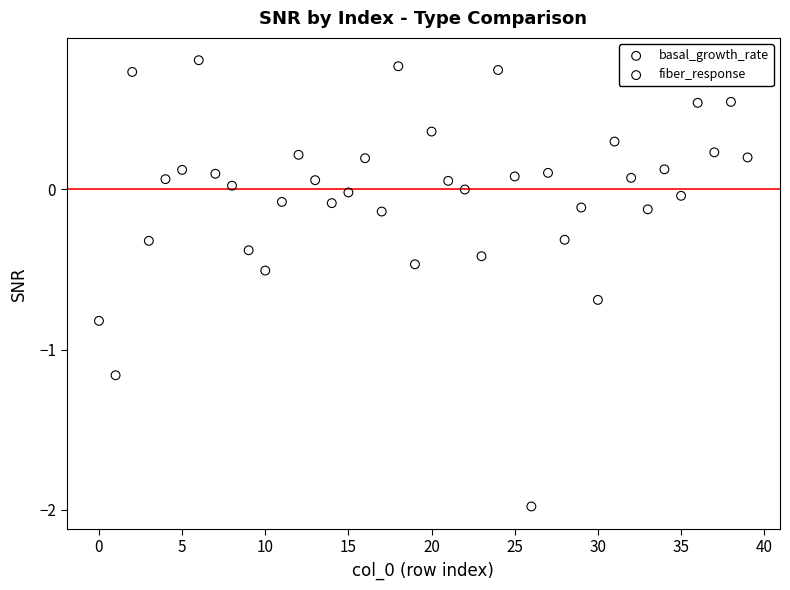

Which series contains the lowest Y value?

fiber_response